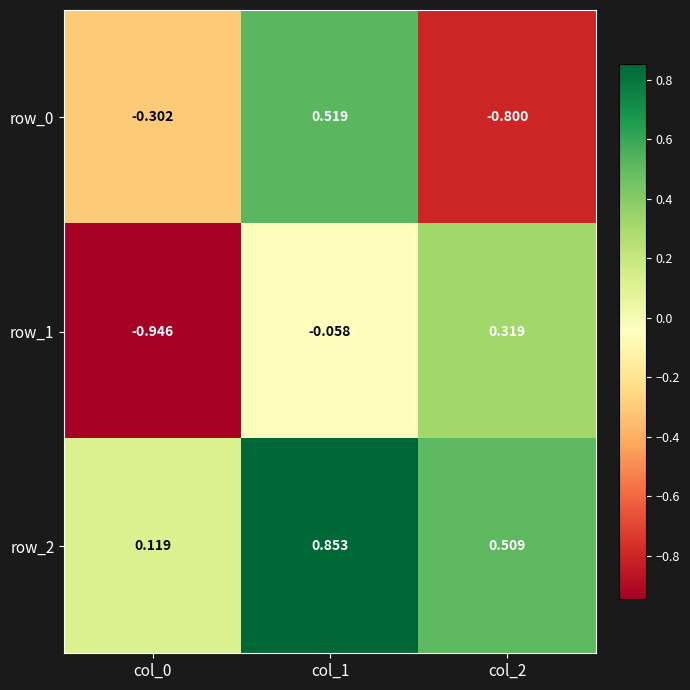

The value of row_2 at col_2 is 0.2. True or false?

False